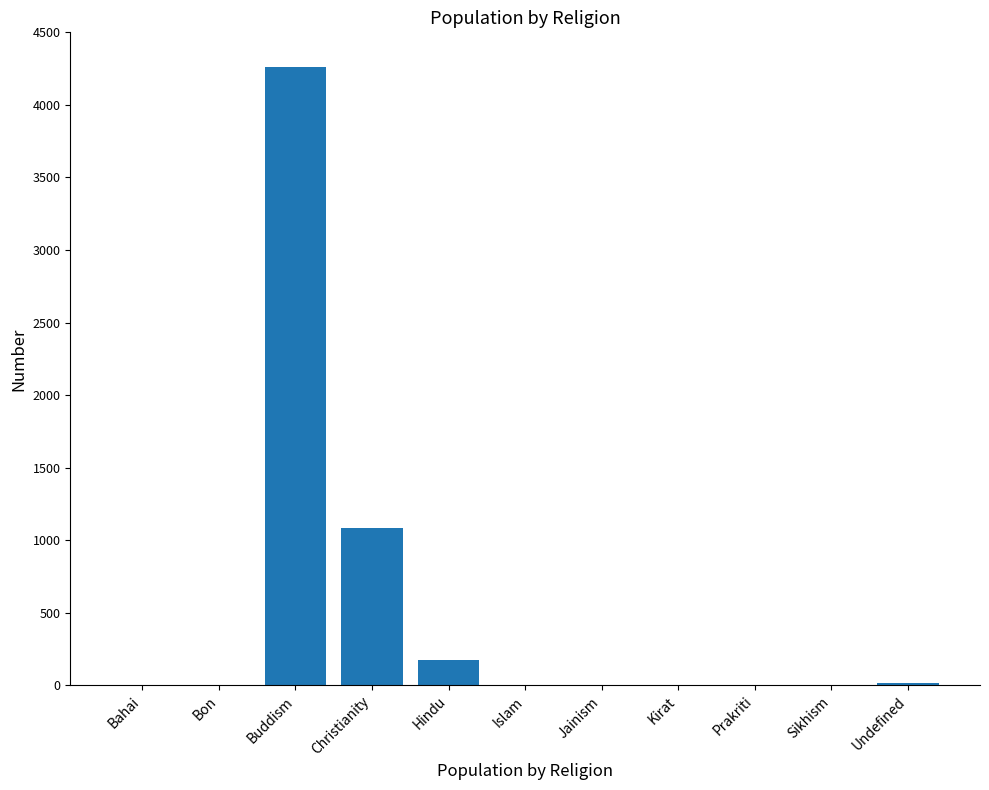

What is the greatest value displayed?

4261